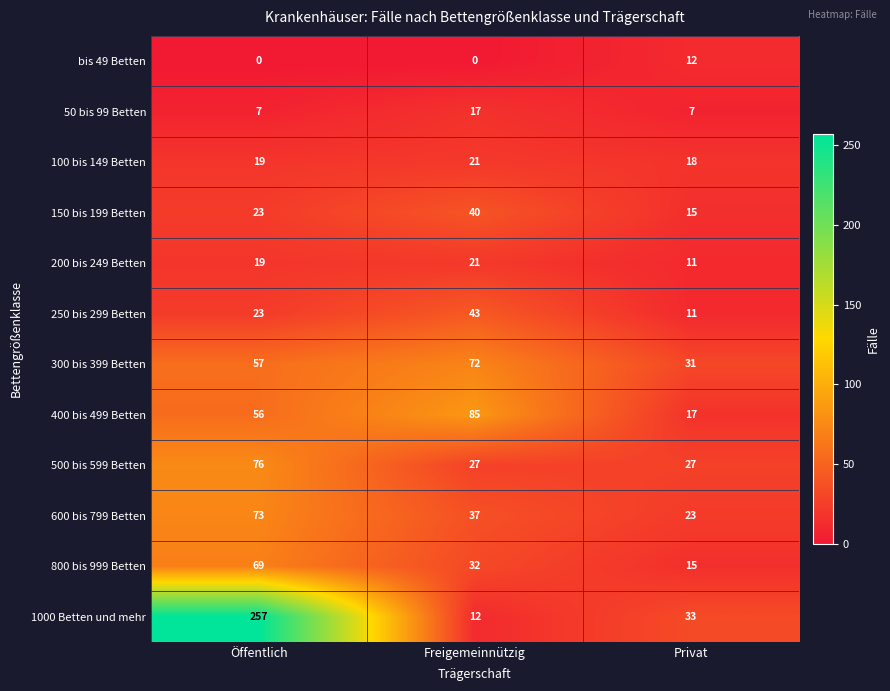

True or false: 100 bis 149 Betten has a value of 30 at Freigemeinnützig.

False